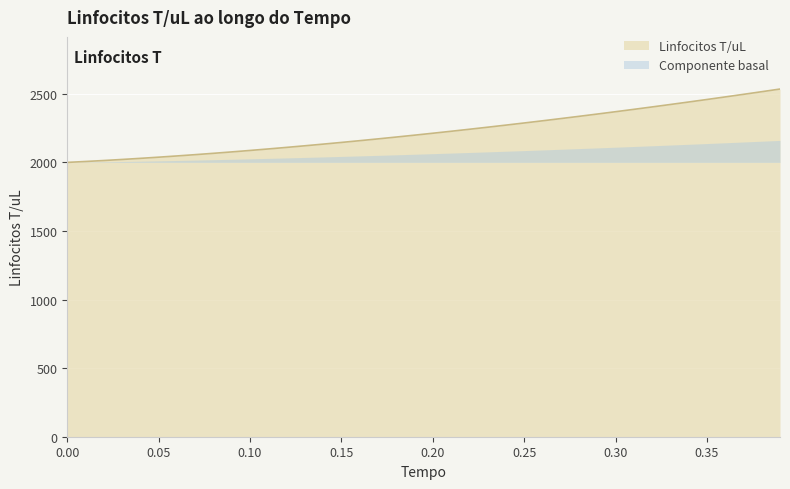

What is the minimum value for Linfocitos T/uL?

2000.0